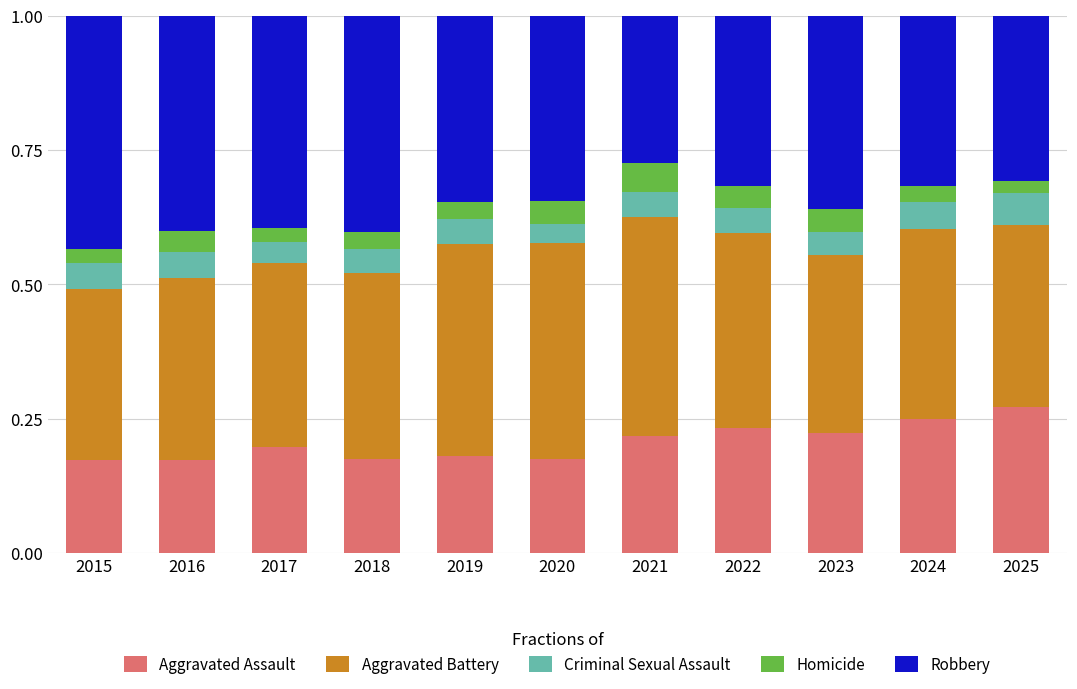

What is the total value across all series at 2018?

1.0